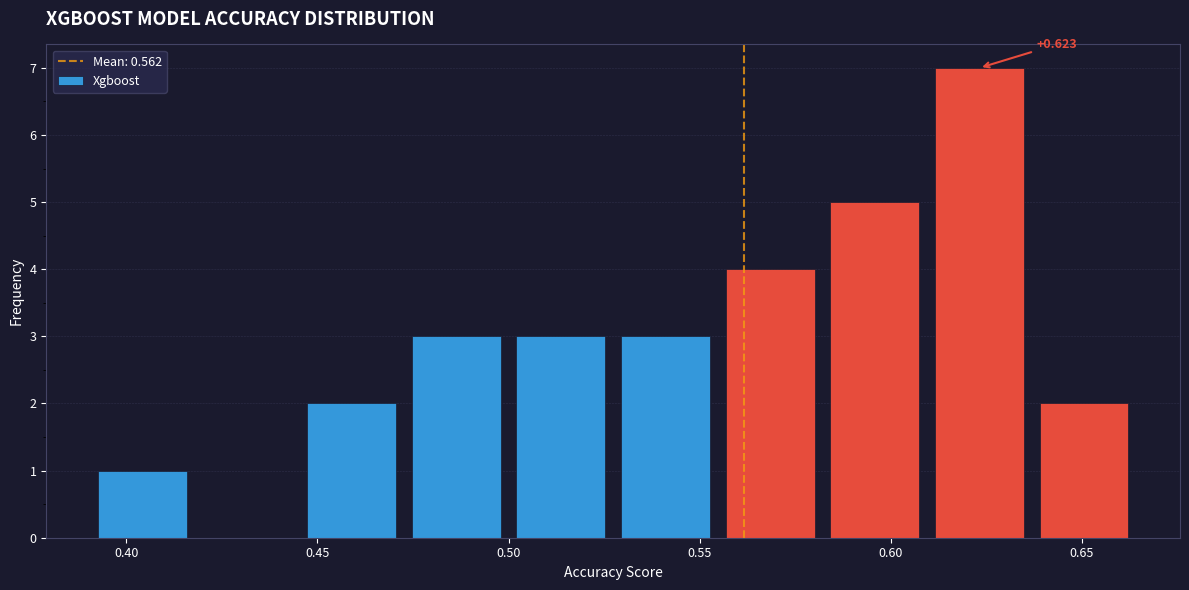

Over which range of the x-axis is the bar tallest?

0.610 to 0.635